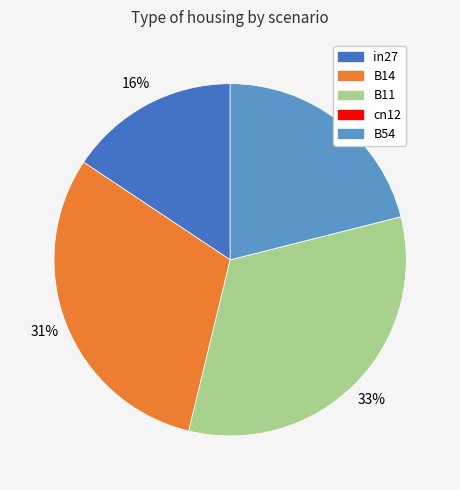

Between in27 and B54, which is larger?

B54